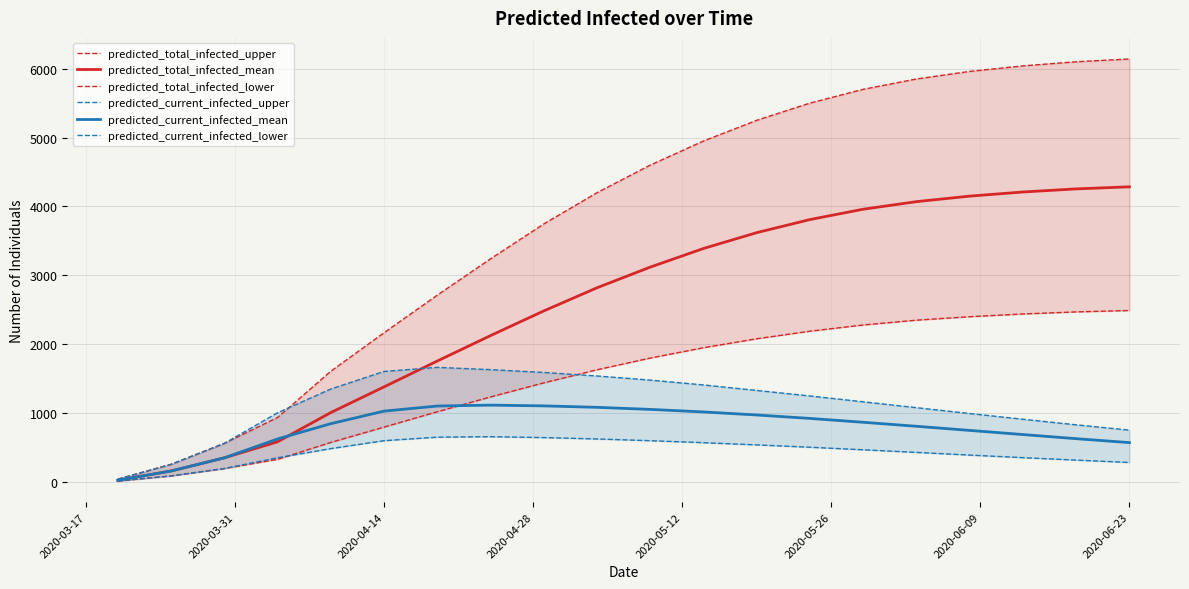

True or false: predicted_total_infected_lower and predicted_total_infected_upper cross at least once.

False